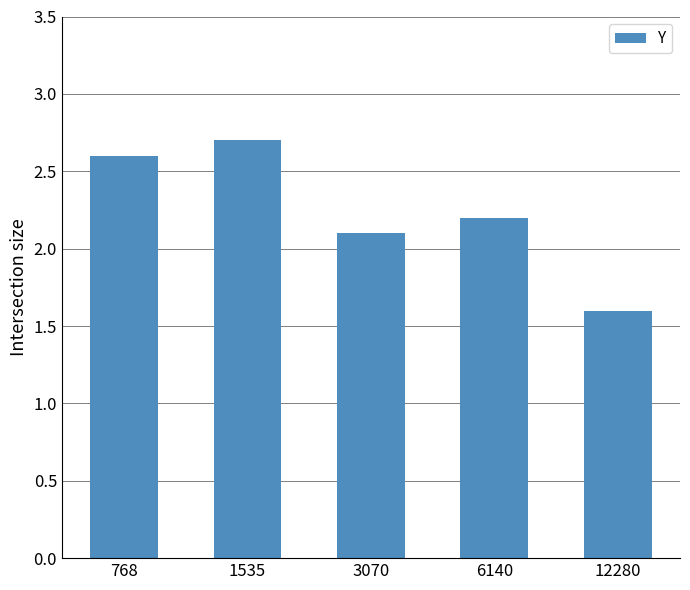

How many values exceed 2?

4